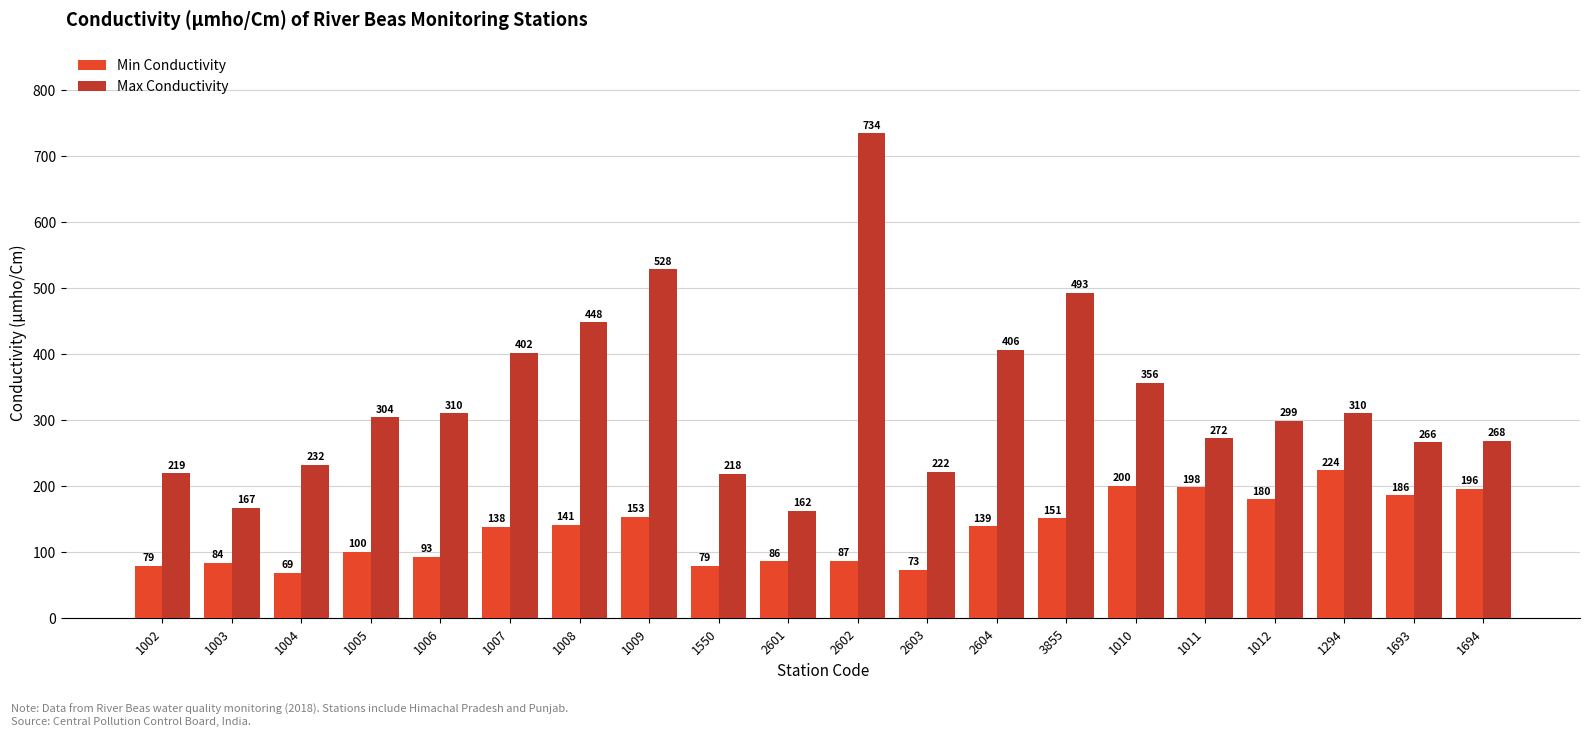

Is the value of Min Conductivity at 1010 greater than the value of Max Conductivity at 1008?

No